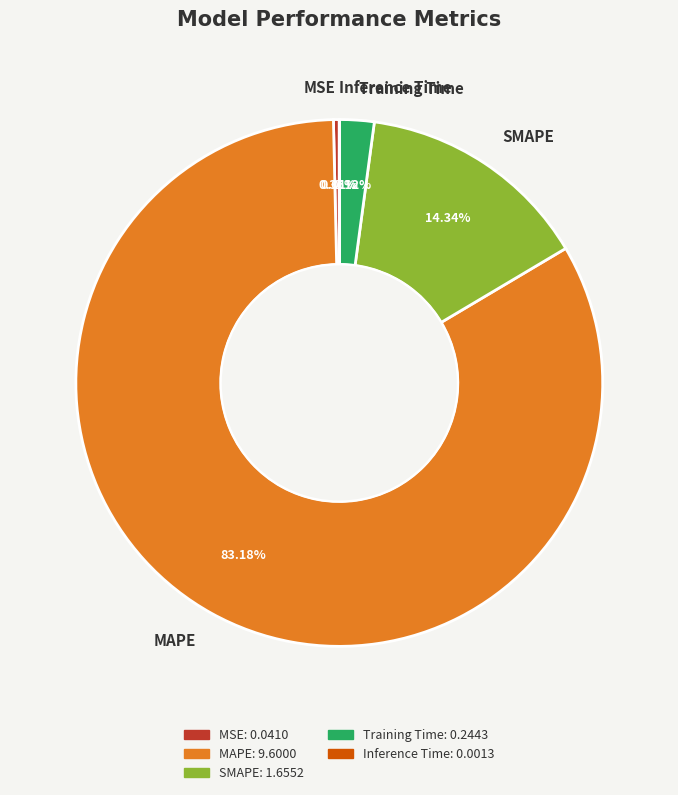

Between SMAPE and MSE, which is larger?

SMAPE